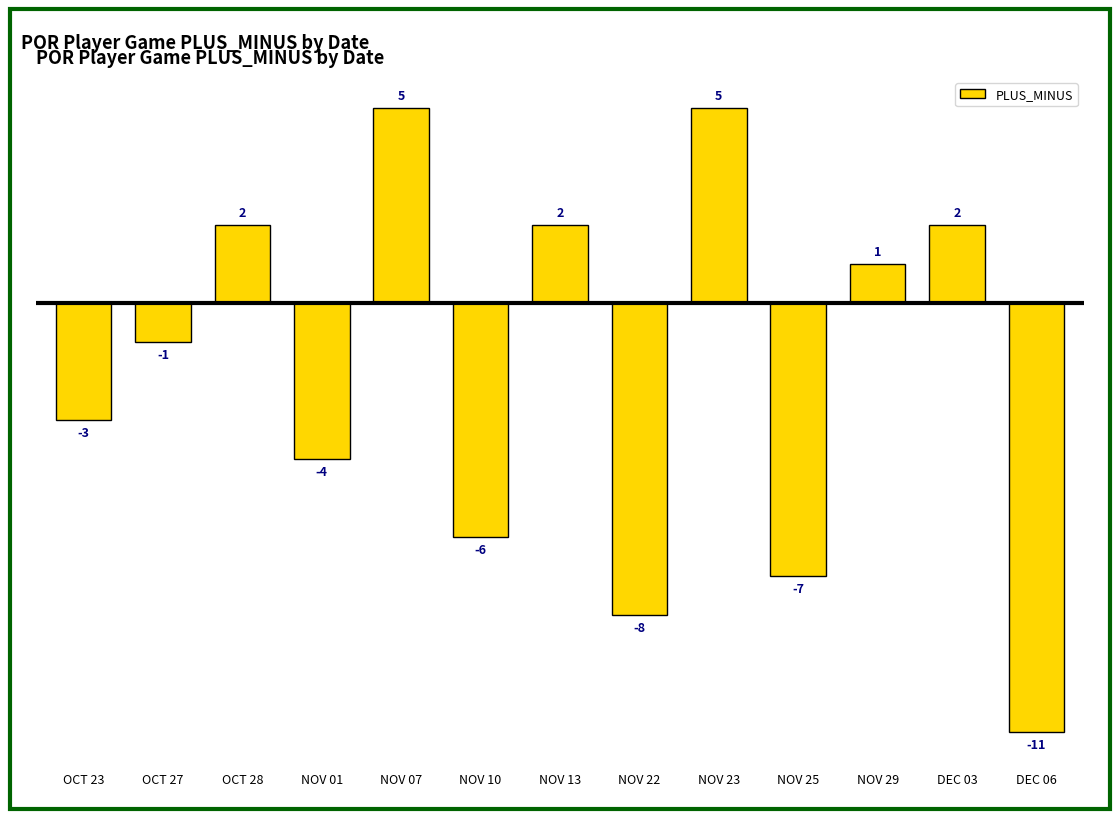

The chart shows a value of 7 at NOV 23. True or false?

False